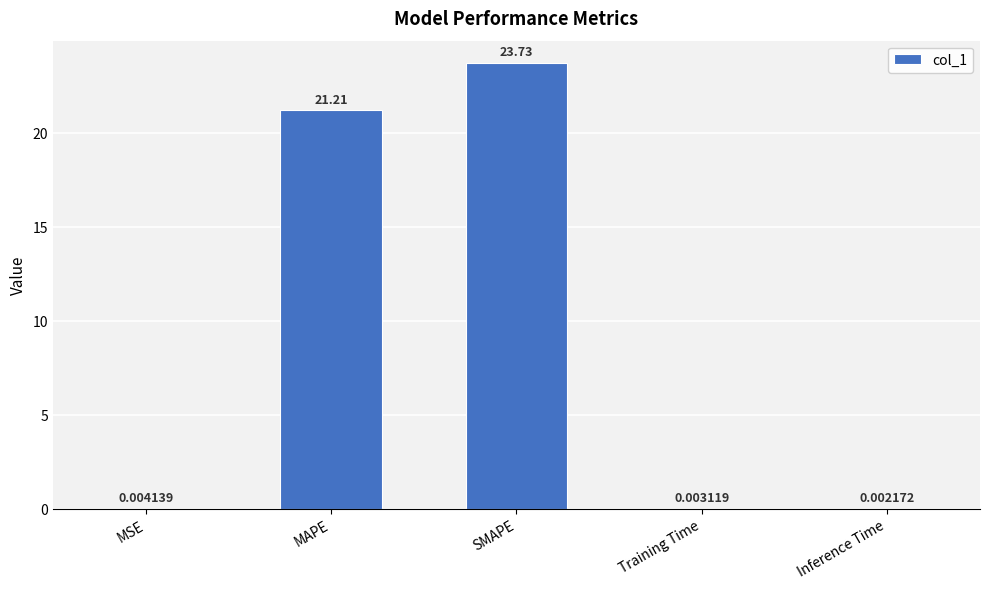

Read the value at MAPE.

21.2